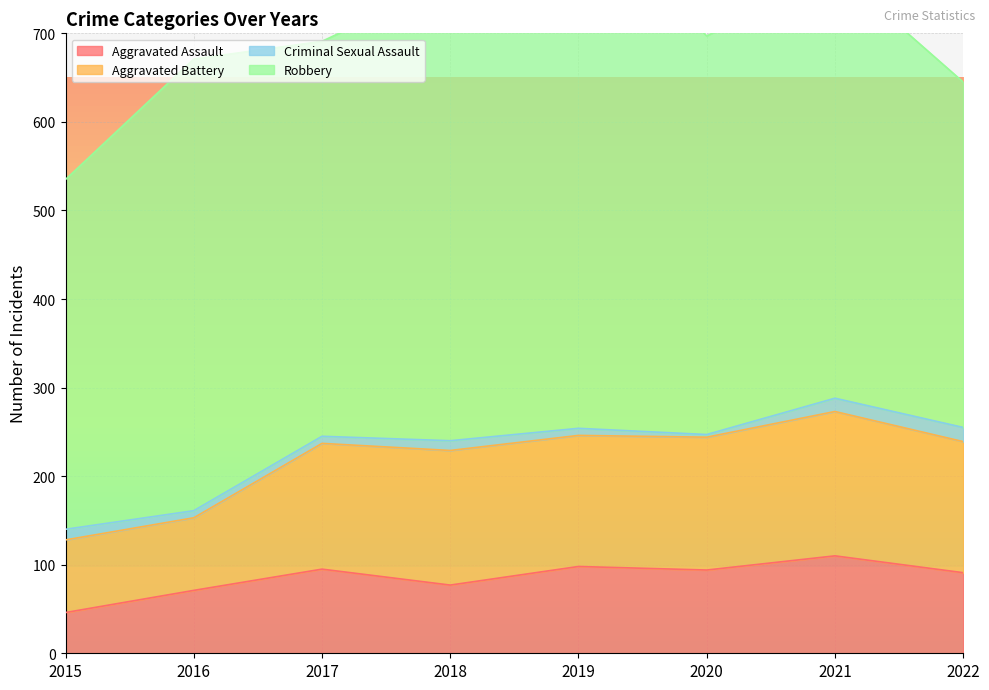

Between 2017 and 2022, which series saw the biggest shift?

Robbery